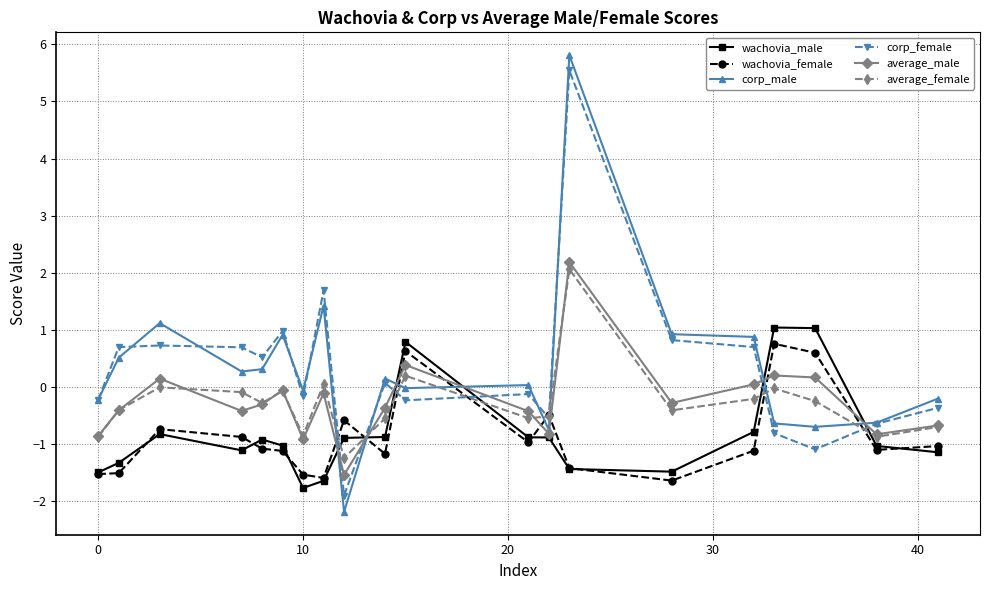

Is this an area chart (filled region under the line)?

No